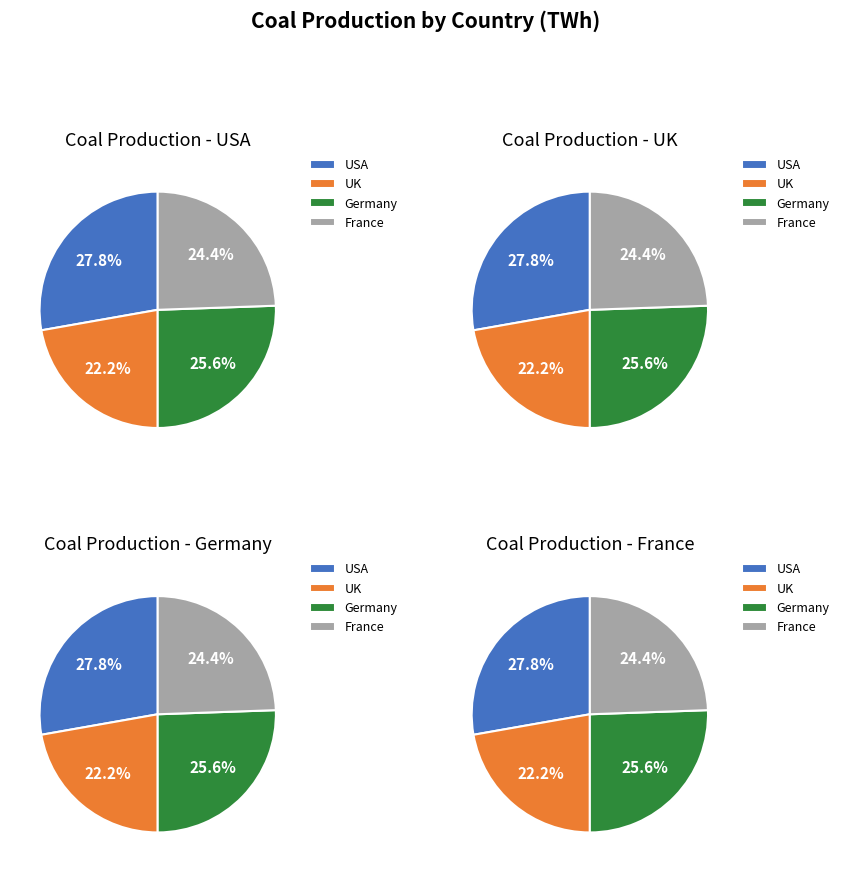

What is the change in value from USA to France?

-30